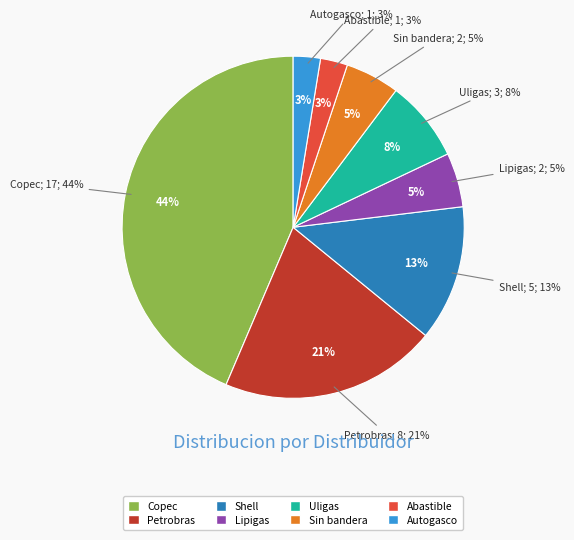

To the nearest percent, what is the difference between the largest and smallest slice percentages?

41%